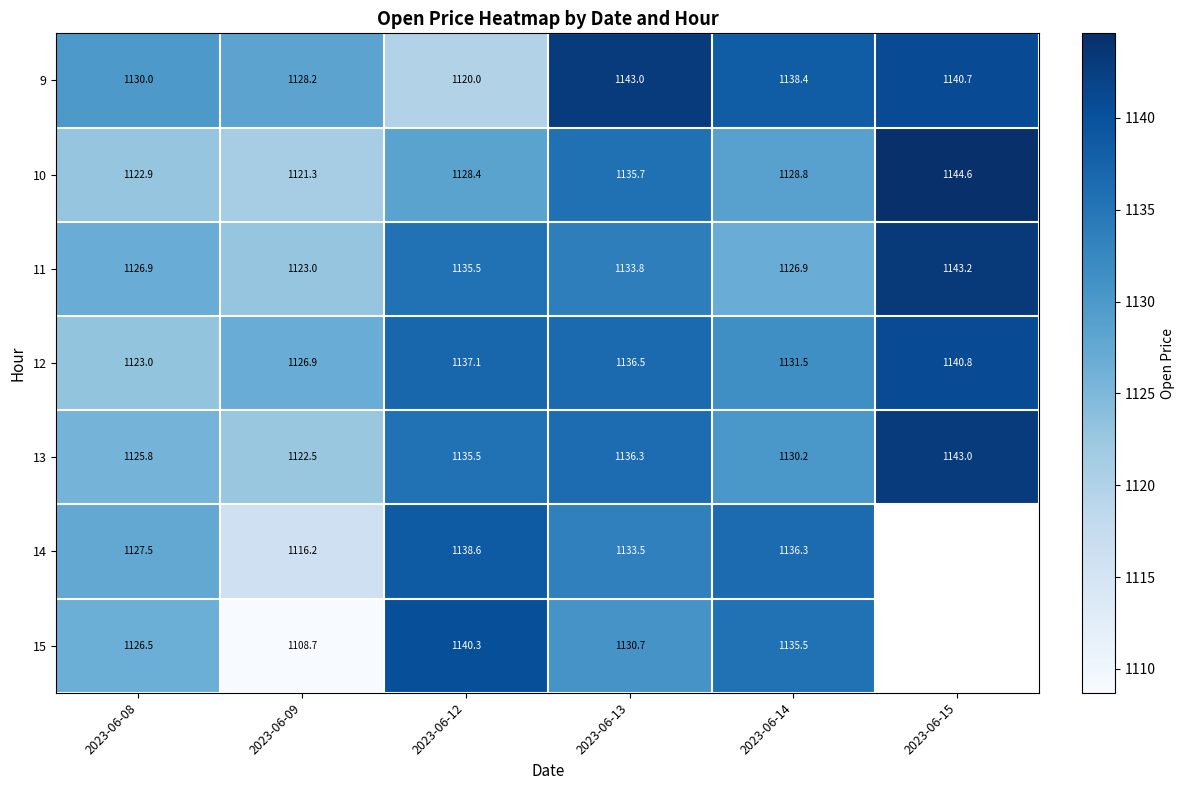

List the labels in order of 13 value, largest first.

2023-06-15, 2023-06-13, 2023-06-12, 2023-06-14, 2023-06-08, 2023-06-09